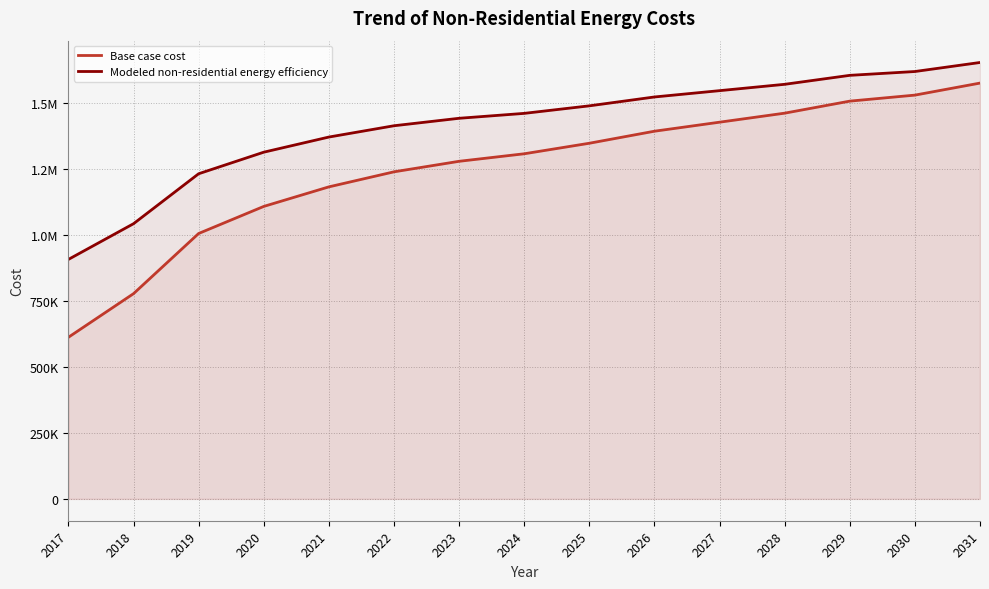

Does the chart have visible grid lines?

Yes